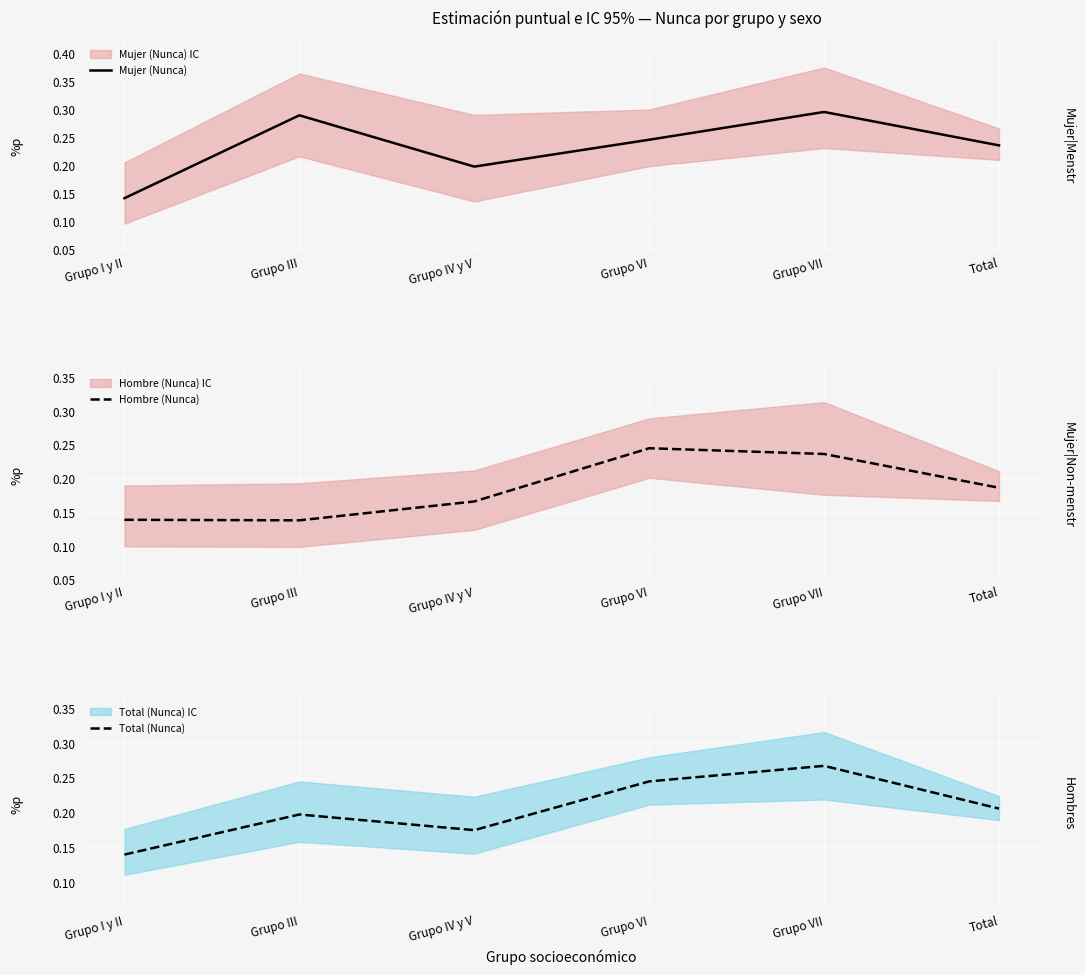

Reading left to right, list all the values displayed in this chart.

Mujer (Nunca): Grupo I y II=0.1	Grupo III=0.3	Grupo IV y V=0.2	Grupo VI=0.2	Grupo VII=0.3	Total=0.2
Hombre (Nunca): Grupo I y II=0.1	Grupo III=0.1	Grupo IV y V=0.2	Grupo VI=0.2	Grupo VII=0.2	Total=0.2
Total (Nunca): Grupo I y II=0.1	Grupo III=0.2	Grupo IV y V=0.2	Grupo VI=0.2	Grupo VII=0.3	Total=0.2